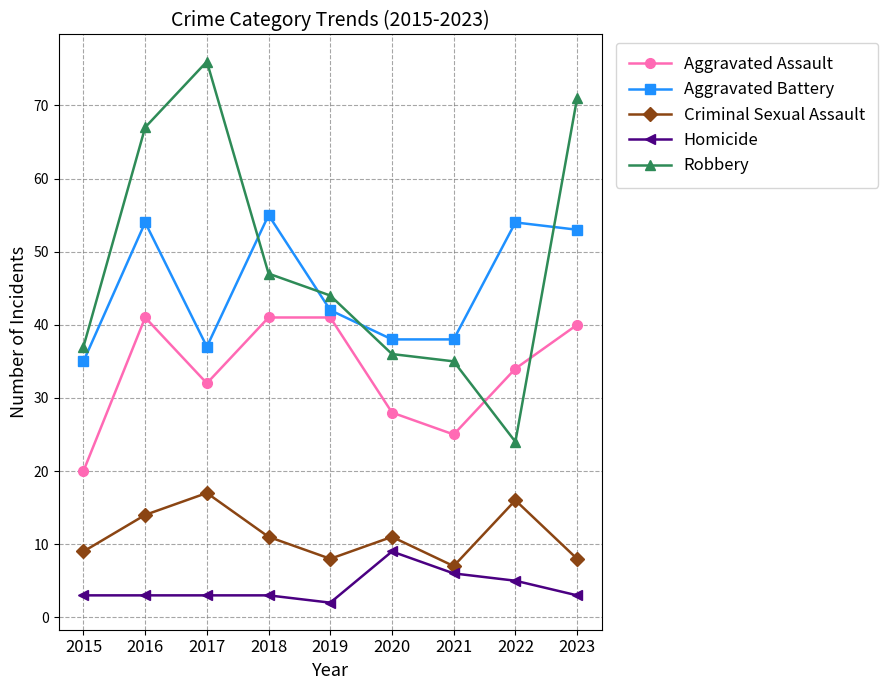

What is the spread (max minus min) of values at 2023?

68